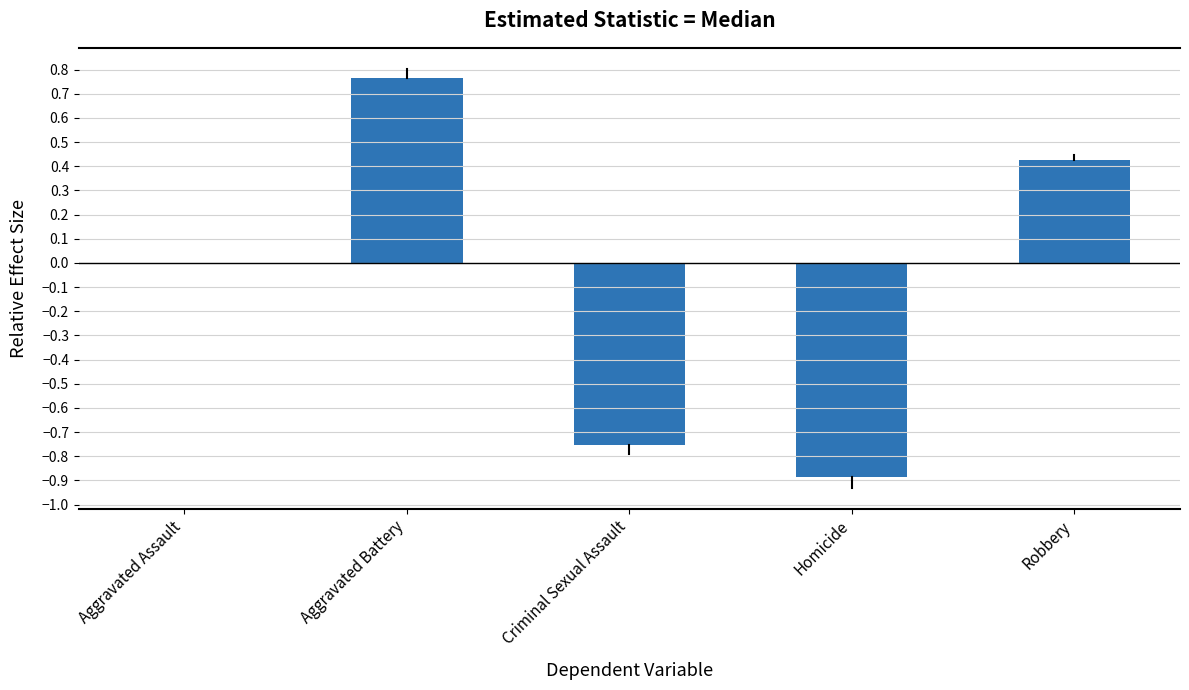

What value does the data have at Homicide?

-0.9